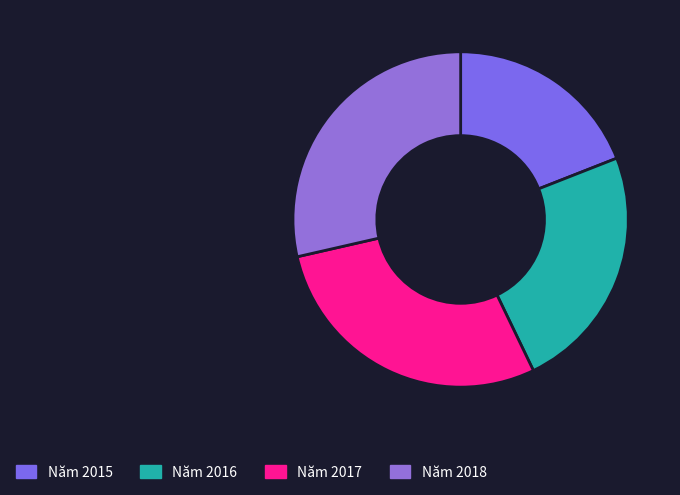

How many segments does this pie chart have?

4